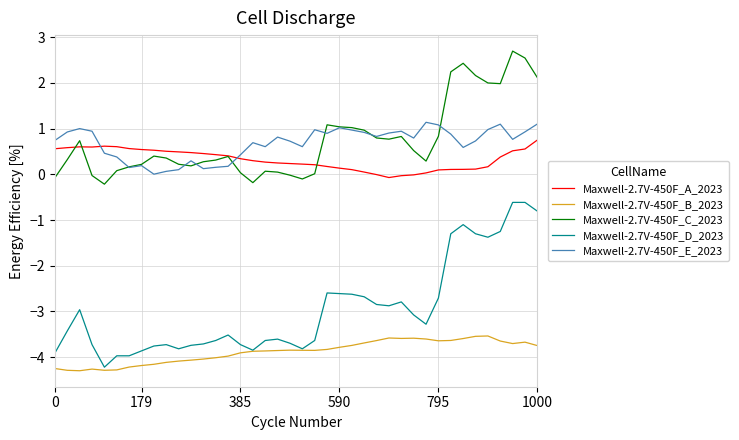

Which series has the largest range (max minus min)?

Maxwell-2.7V-450F_D_2023